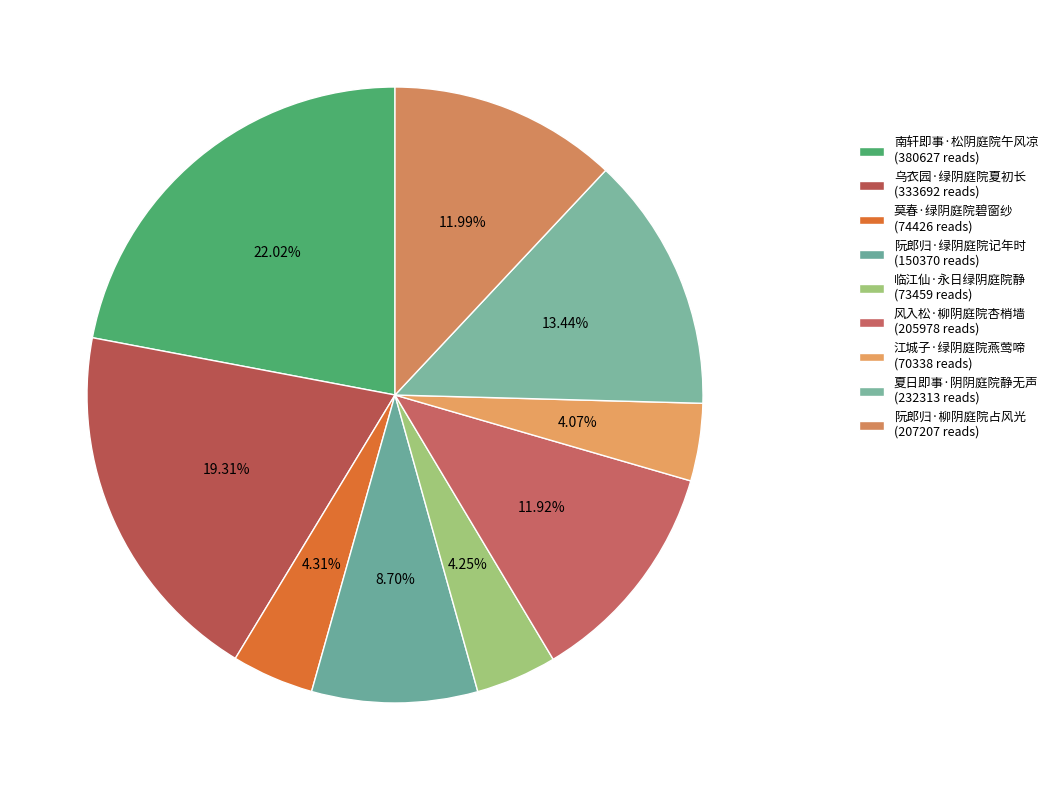

Between 夏日即事·阴阴庭院静无声 and 阮郎归·绿阴庭院记年时, which is larger?

夏日即事·阴阴庭院静无声